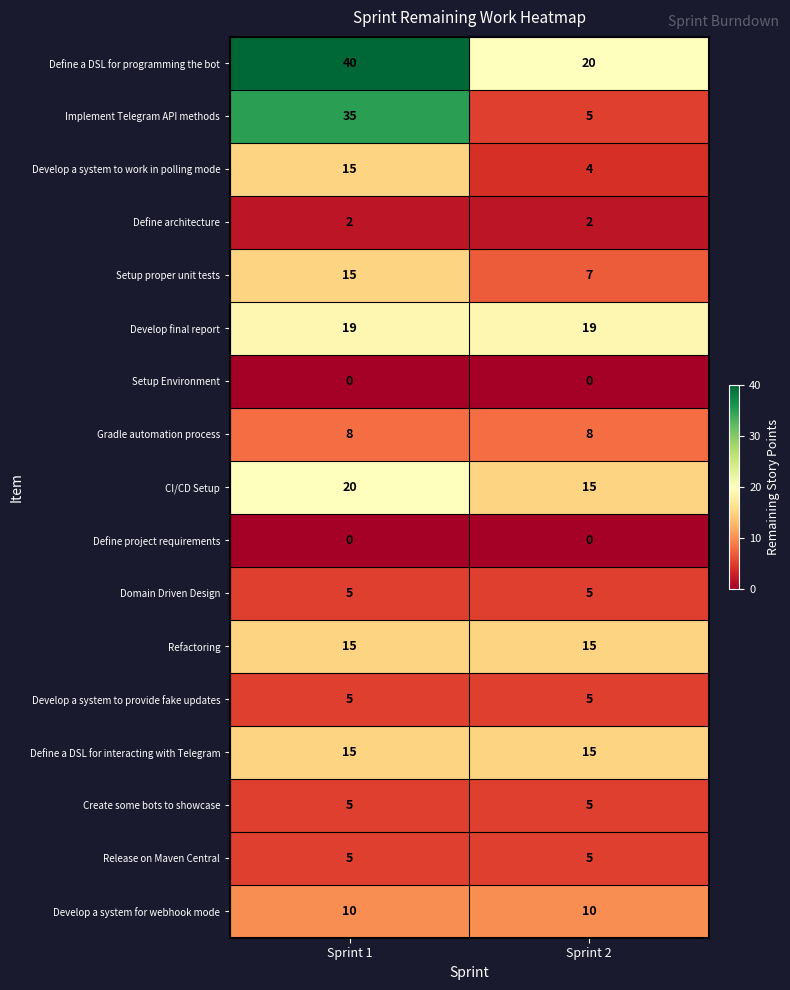

What is the difference between the highest and lowest values at Sprint 1?

40